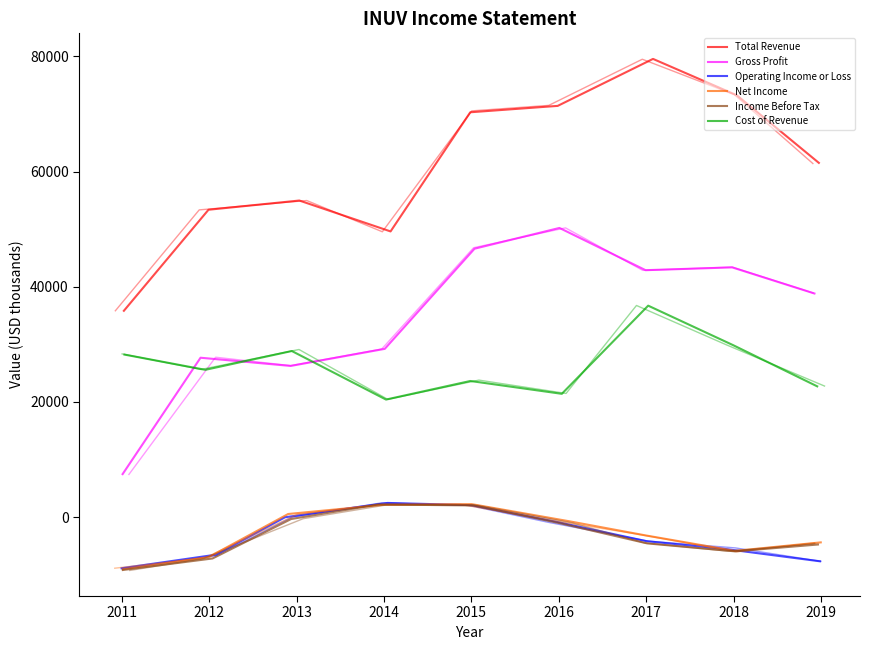

What is the average value of the Cost of Revenue series?

26376.1